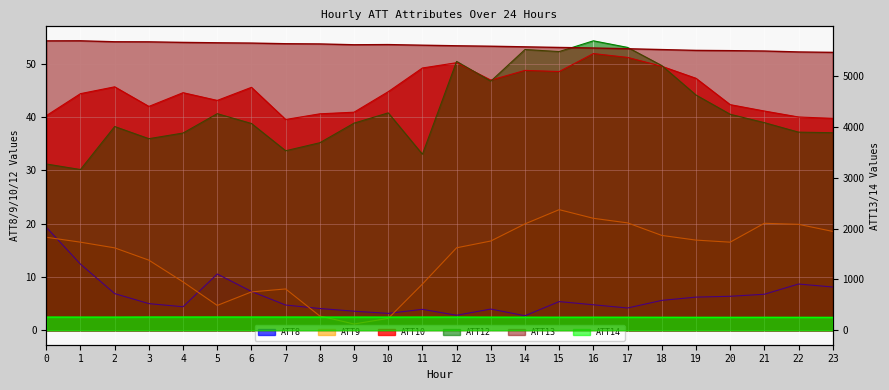

Read the ATT10 value at 9.

40.9